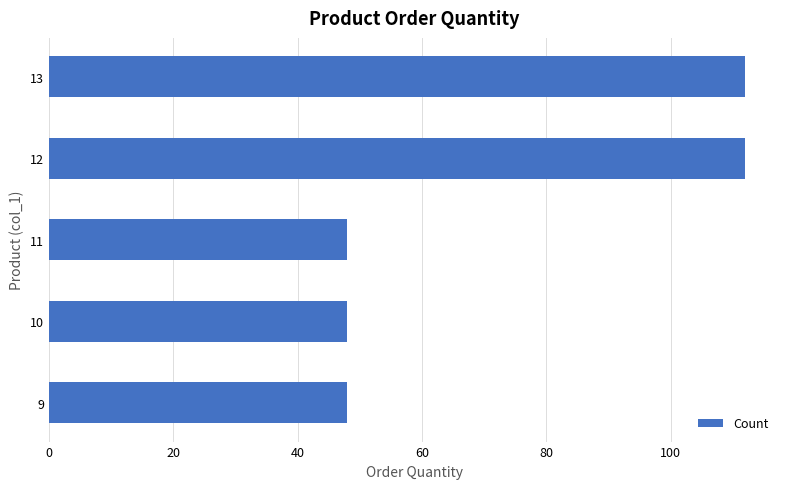

Reading top to bottom, what are all the values shown in this chart?

112	112	48	48	48